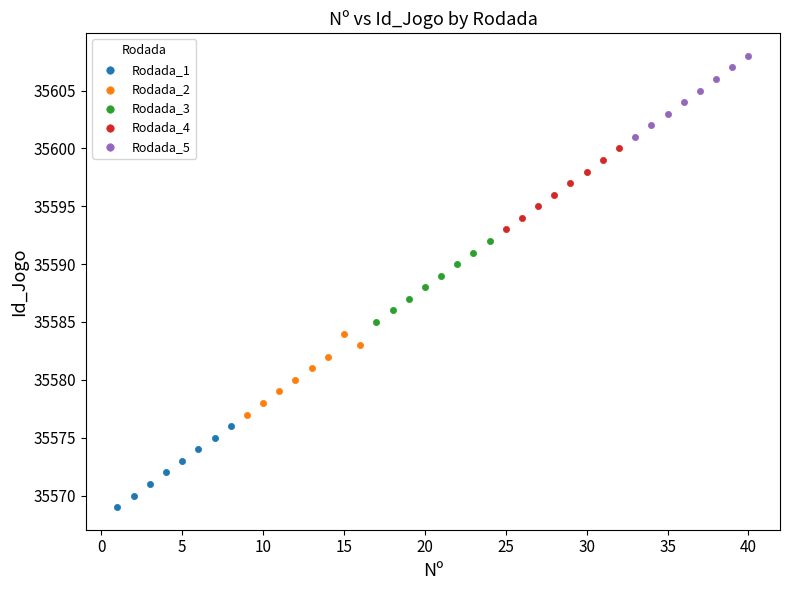

Which series reaches the maximum Y coordinate?

Rodada_5